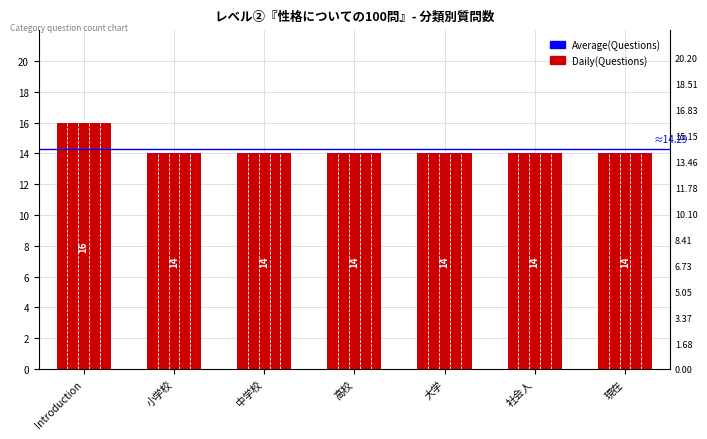

What is the label of the 5th bar from the left?

大学